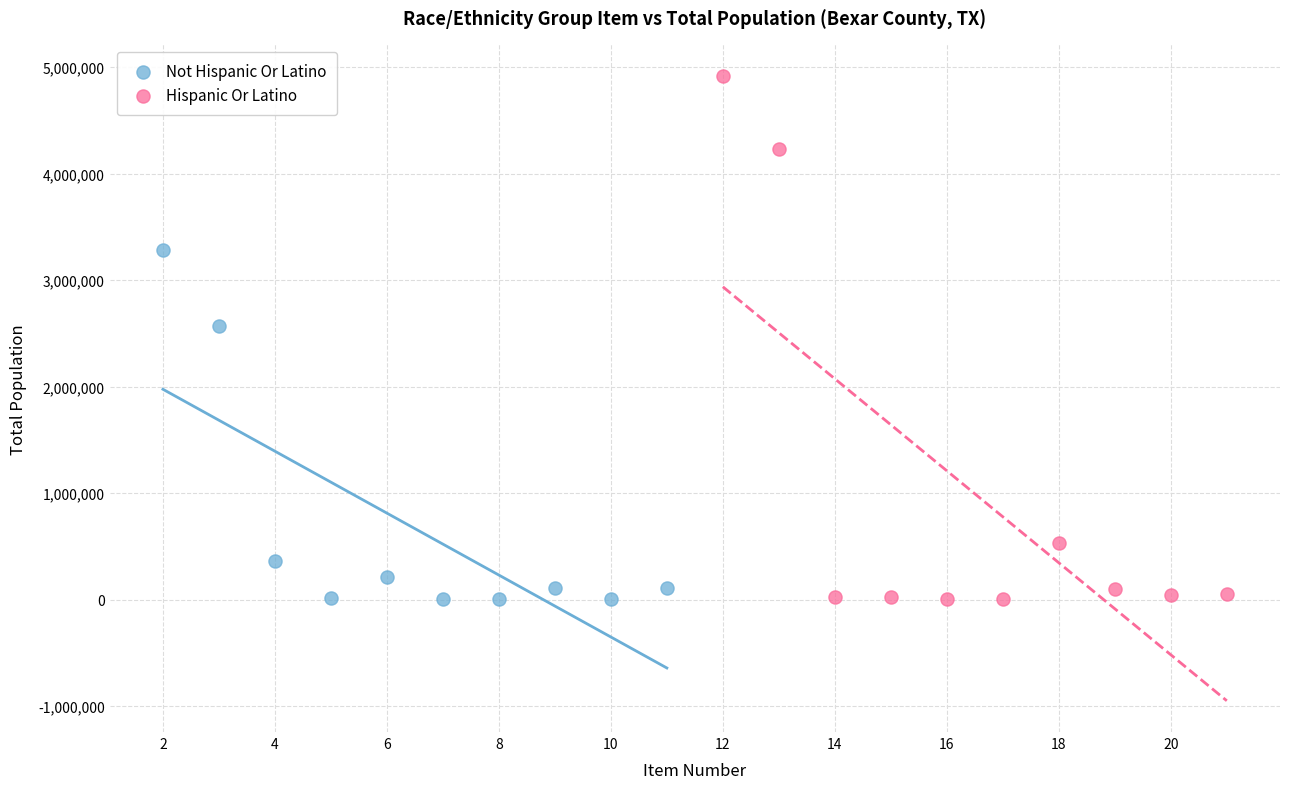

Which series reaches the maximum Y coordinate?

Hispanic Or Latino